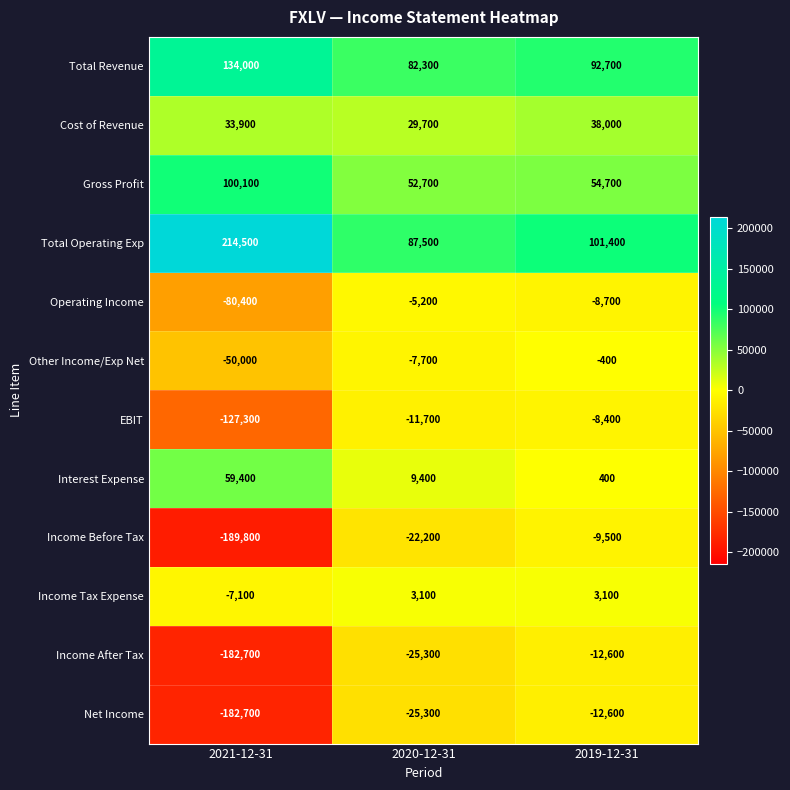

At which category is the sum across all series the highest?

2019-12-31